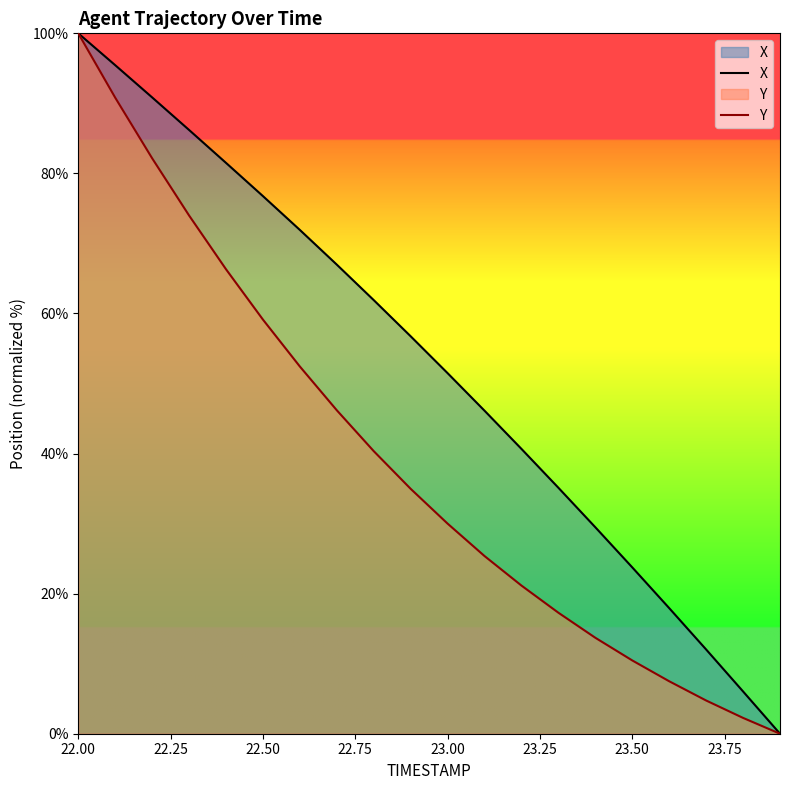

At which category is the sum across all series the highest?

22.00